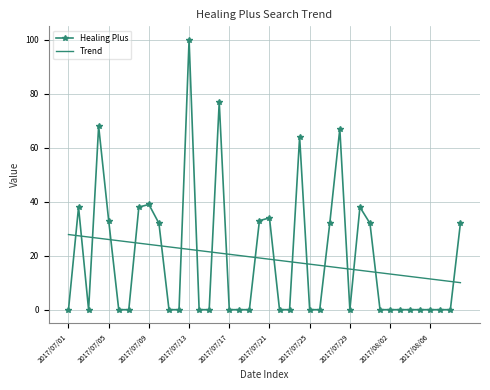

At how many categories does at least one series exceed 59?

5